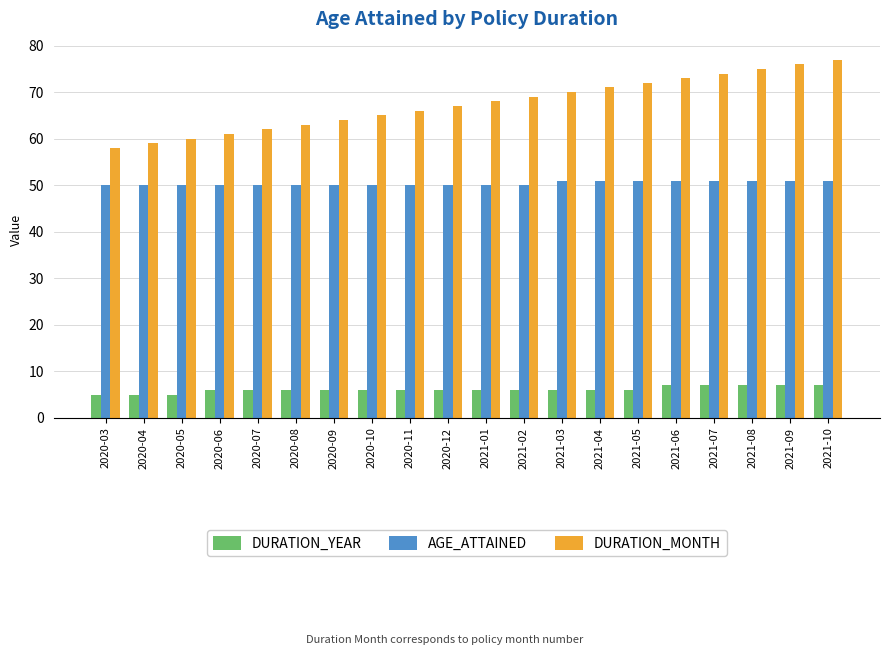

Reading left to right, list all the values displayed in this chart.

DURATION_YEAR: 2020-03=5	2020-04=5	2020-05=5	2020-06=6	2020-07=6	2020-08=6	2020-09=6	2020-10=6	2020-11=6	2020-12=6	2021-01=6	2021-02=6	2021-03=6	2021-04=6	2021-05=6	2021-06=7	2021-07=7	2021-08=7	2021-09=7	2021-10=7
AGE_ATTAINED: 2020-03=50	2020-04=50	2020-05=50	2020-06=50	2020-07=50	2020-08=50	2020-09=50	2020-10=50	2020-11=50	2020-12=50	2021-01=50	2021-02=50	2021-03=51	2021-04=51	2021-05=51	2021-06=51	2021-07=51	2021-08=51	2021-09=51	2021-10=51
DURATION_MONTH: 2020-03=58	2020-04=59	2020-05=60	2020-06=61	2020-07=62	2020-08=63	2020-09=64	2020-10=65	2020-11=66	2020-12=67	2021-01=68	2021-02=69	2021-03=70	2021-04=71	2021-05=72	2021-06=73	2021-07=74	2021-08=75	2021-09=76	2021-10=77